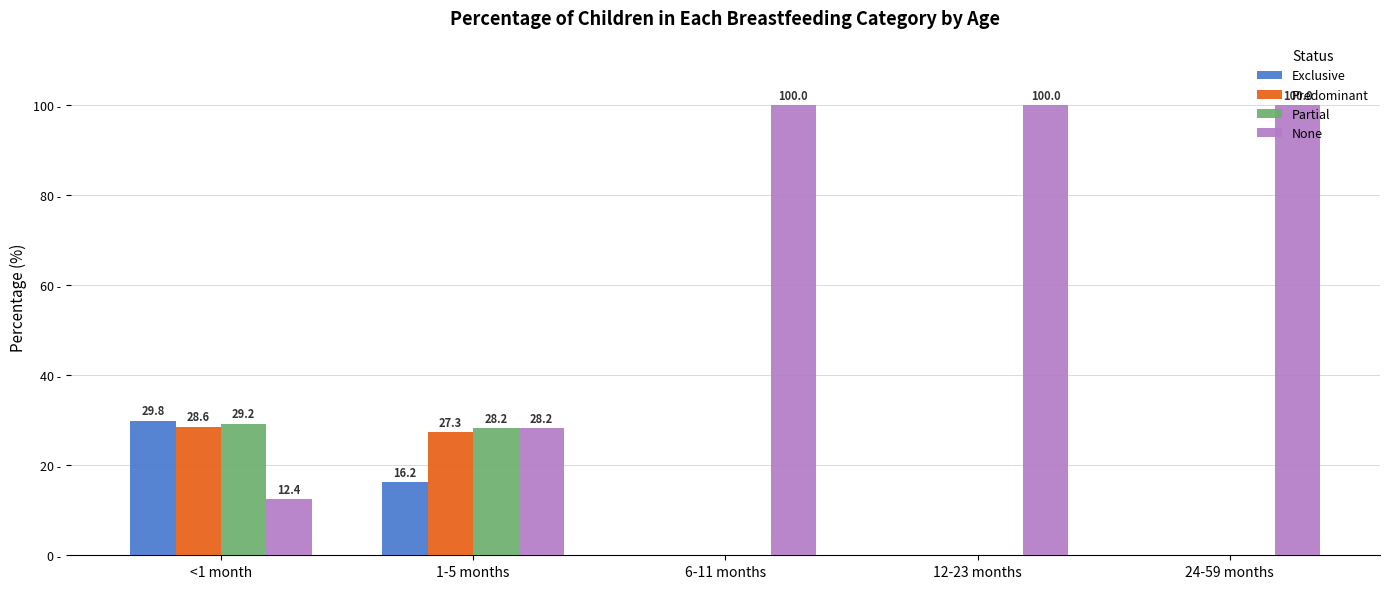

Where is None nearest to the value 56?

1-5 months